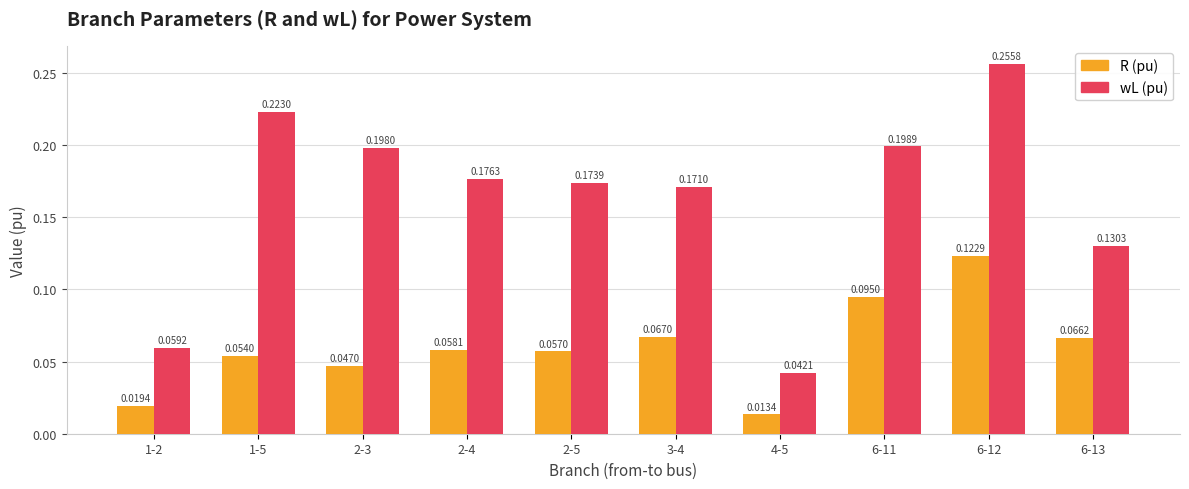

Count the wL (pu) values in the range 0 to 1.

10